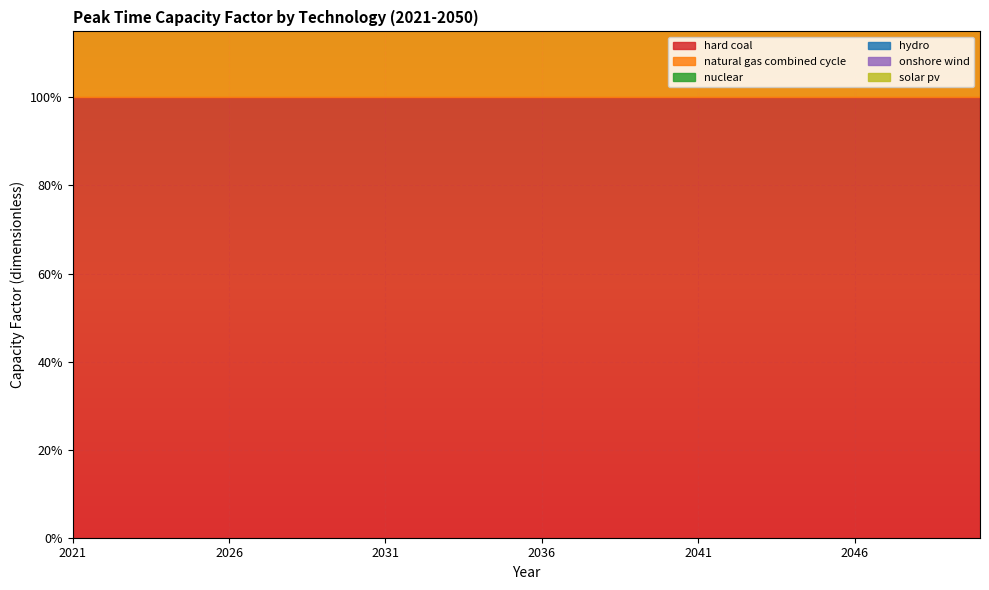

Which series changed the most between 2022 and 2035?

hard coal